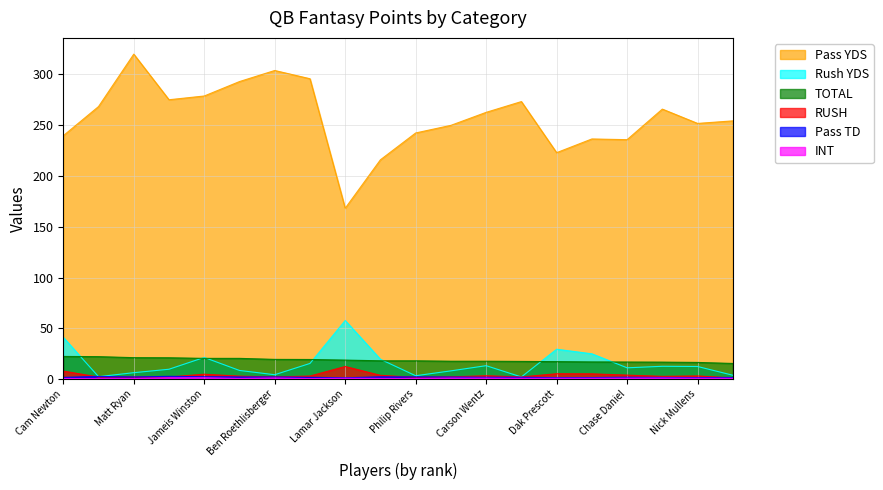

What are all the series names shown in the legend?

Pass YDS, Rush YDS, TOTAL, RUSH, Pass TD, INT